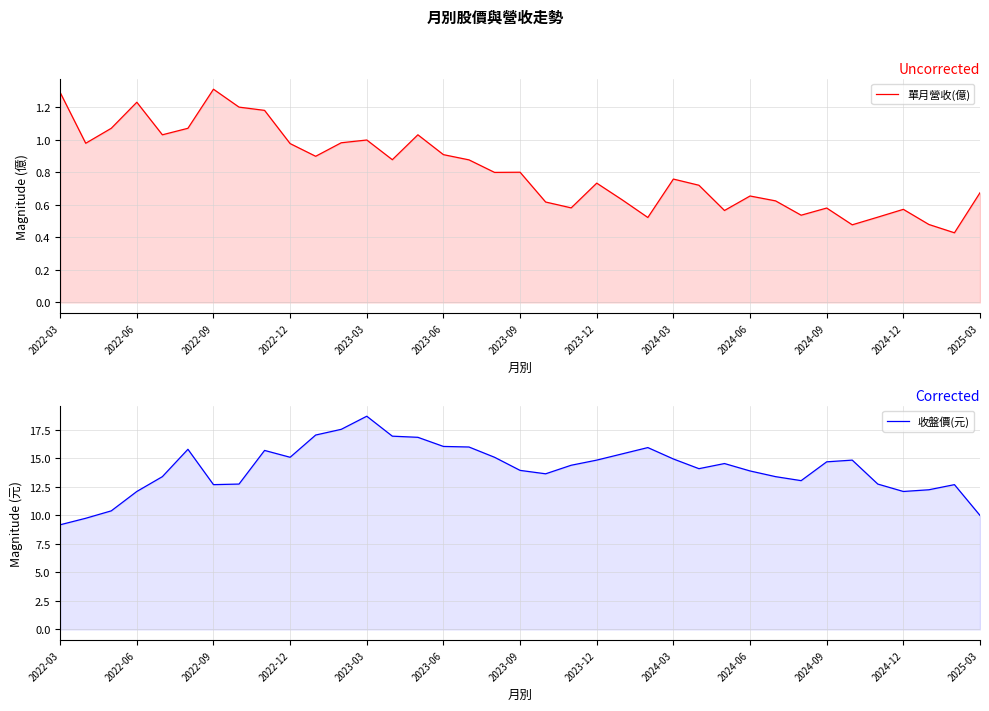

What is the greatest value displayed?

18.7